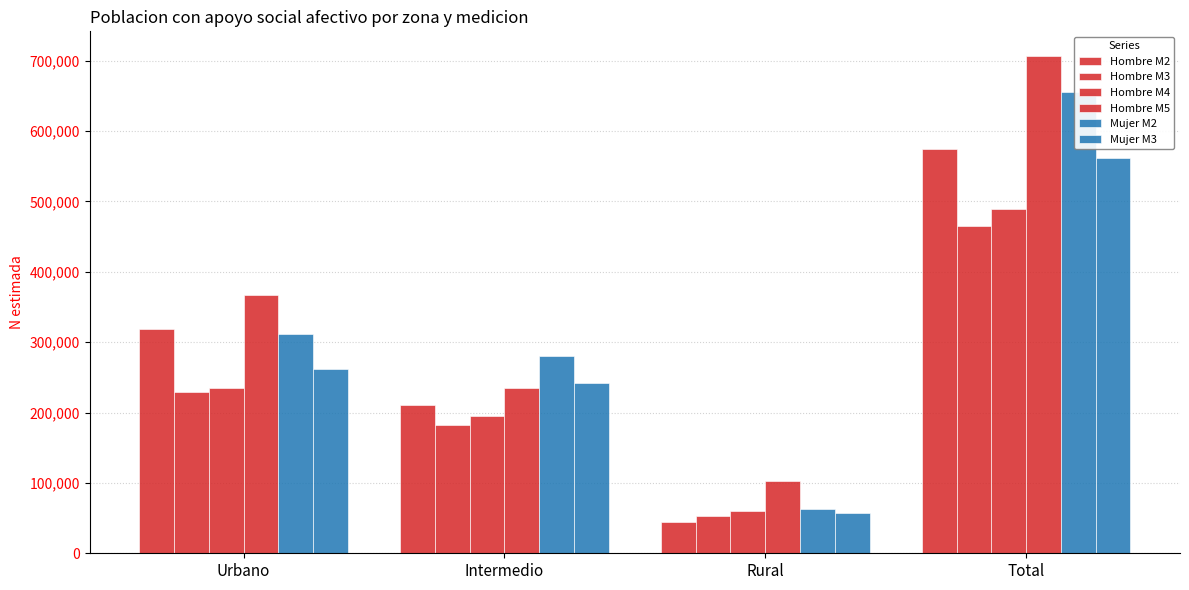

Reading right to left, extract all data points from this chart.

Hombre M2: 574014	44605	210253	319155
Hombre M3: 465030	53590	182252	229188
Hombre M4: 489887	59790	195688	234410
Hombre M5: 706491	103397	235531	367563
Mujer M2: 655014	63499	279878	311636
Mujer M3: 561923	57650	241979	262294